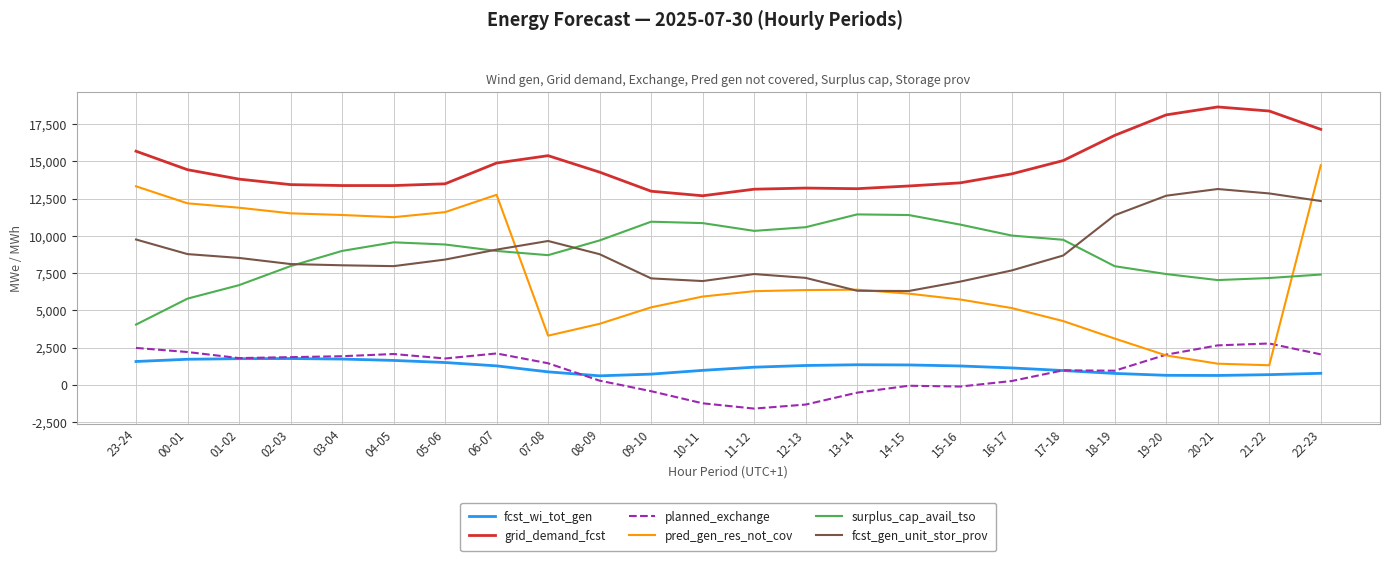

How many distinct data groups are displayed?

6